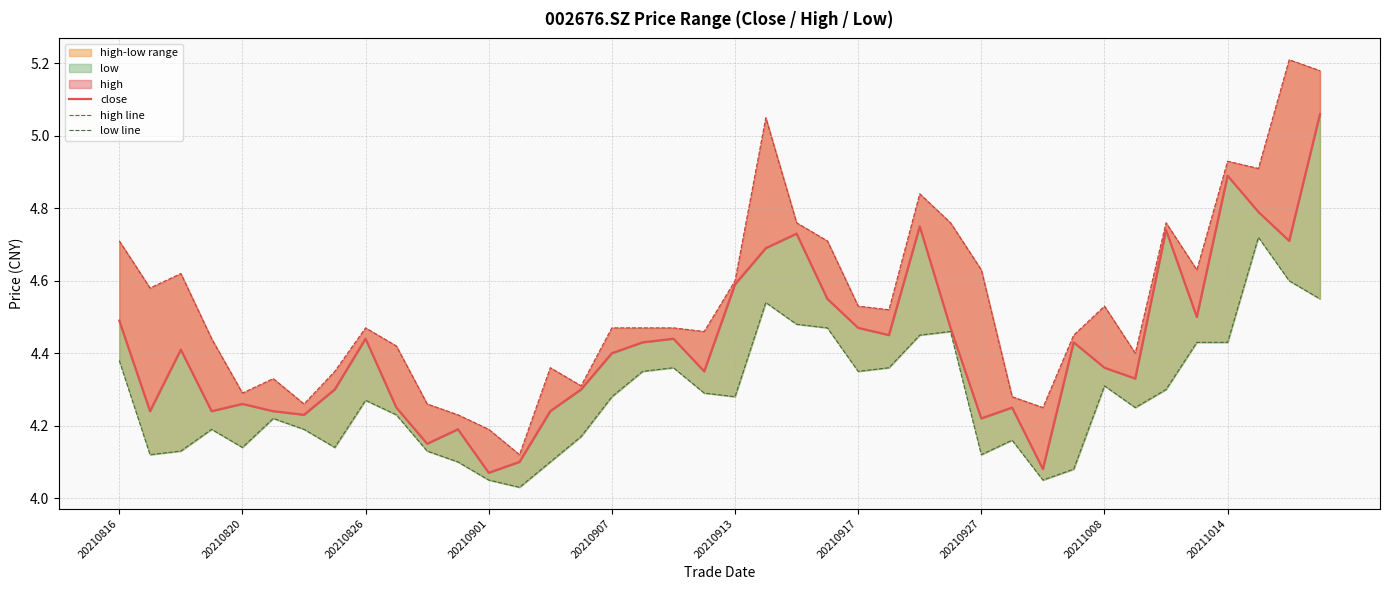

At 20210826, list the series in order from largest to smallest.

high line, close, low line